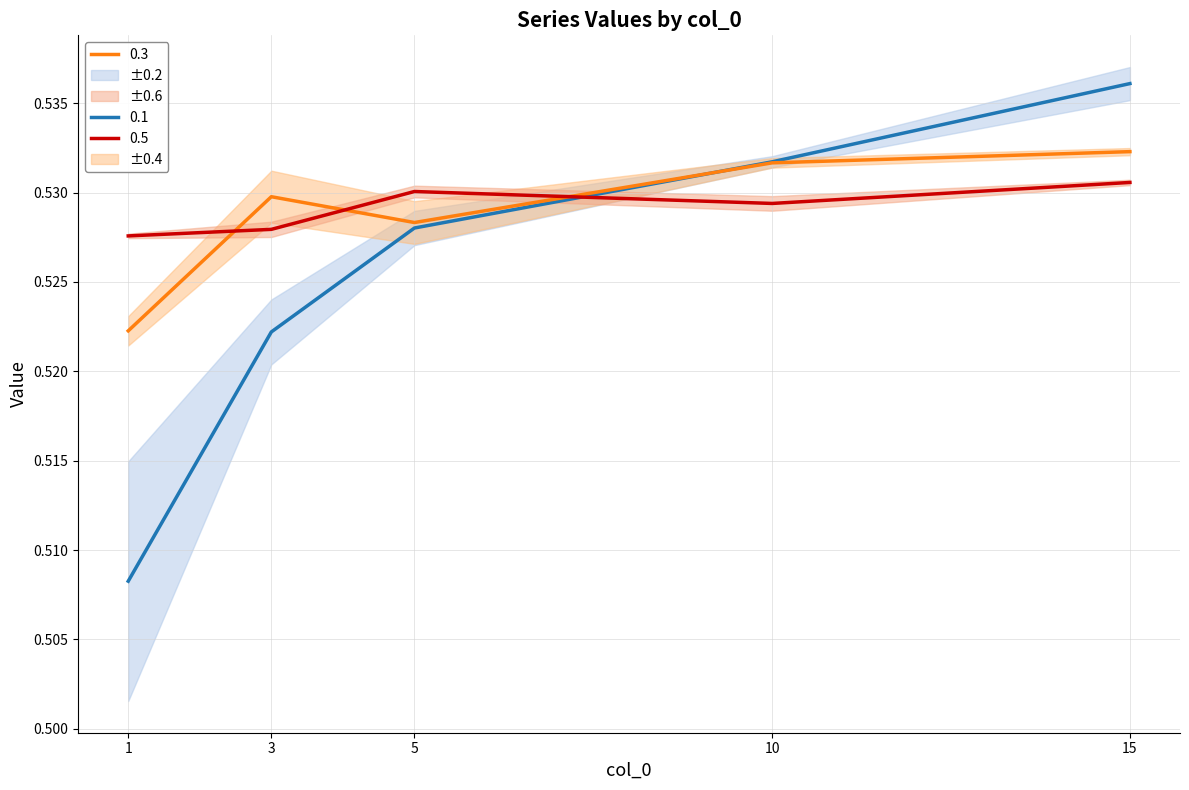

True or false: 0.5 has a value of 0.3 at 5.

False